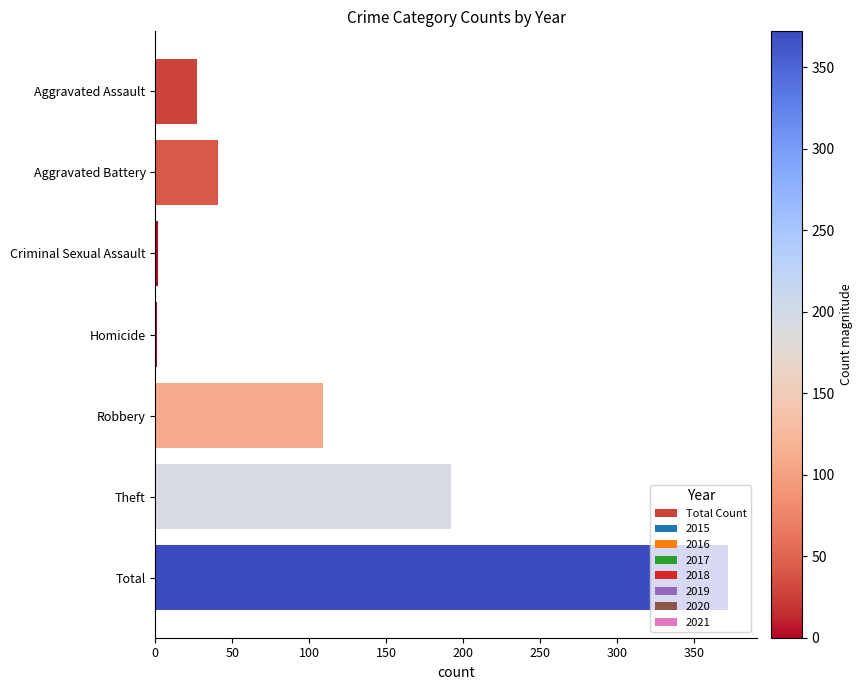

What is the greatest value displayed?

372